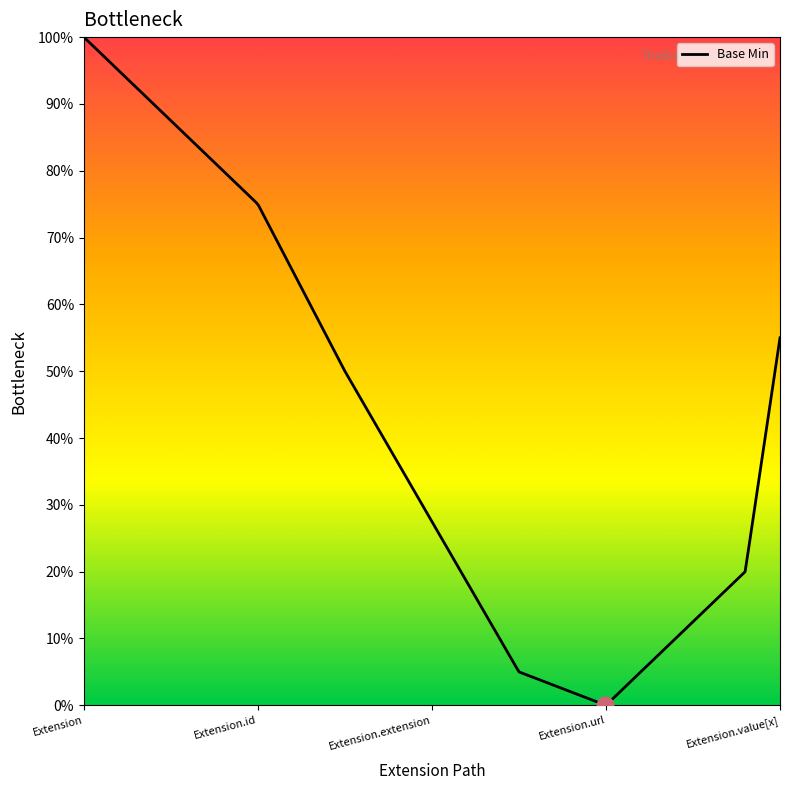

Does the chart display data point markers on the line(s)?

No